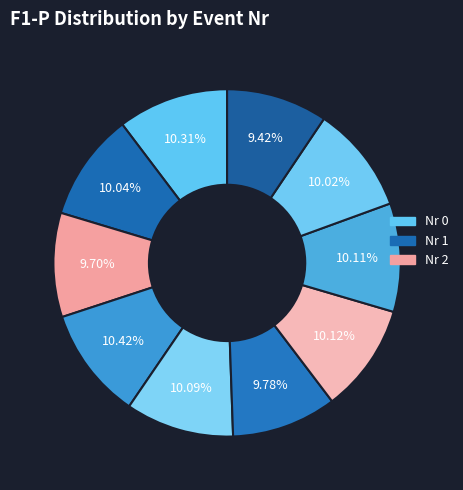

Count the number of slices in the pie.

10